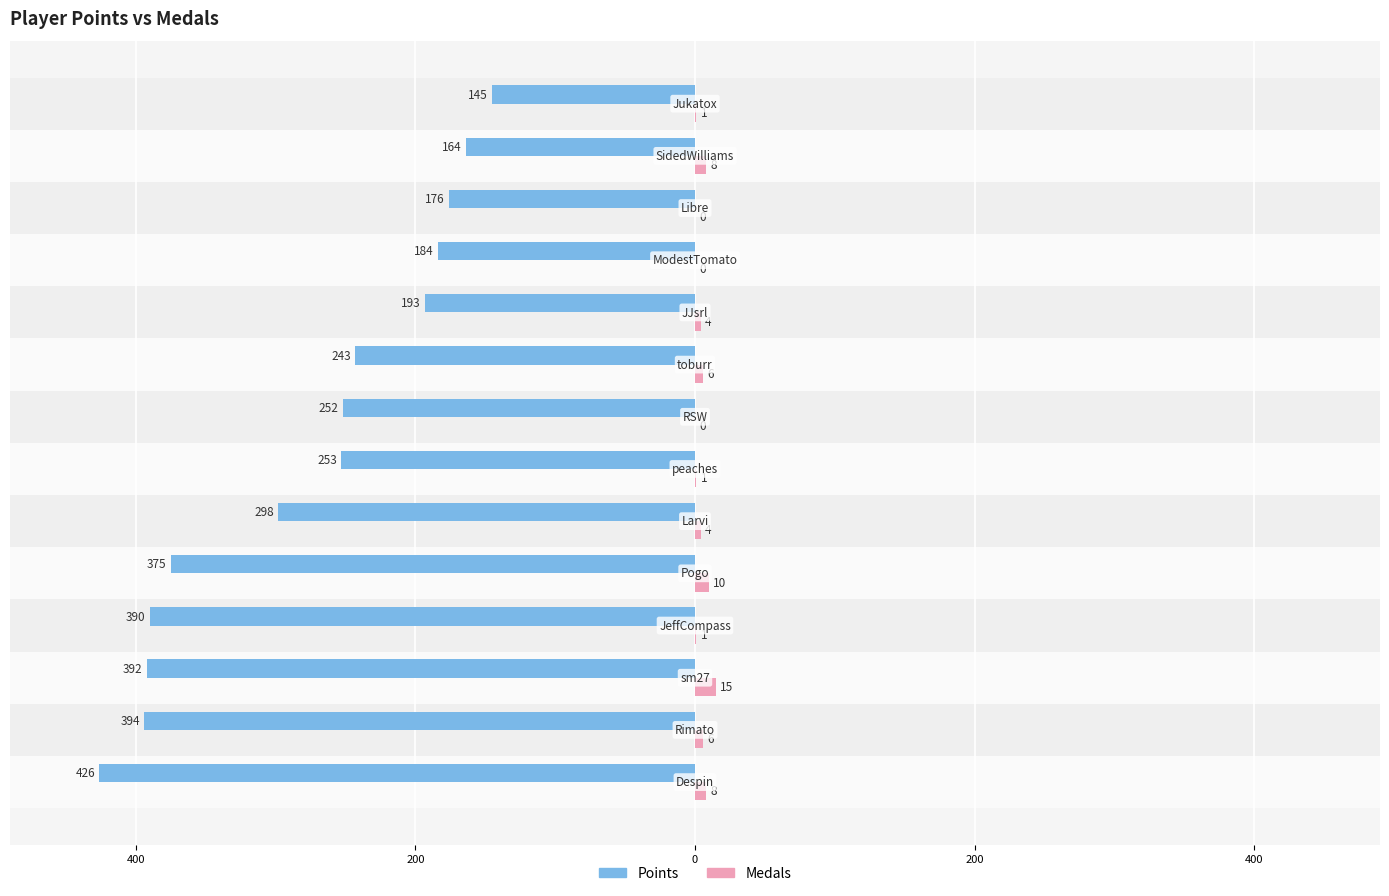

What is the average value of the Points series?

-278